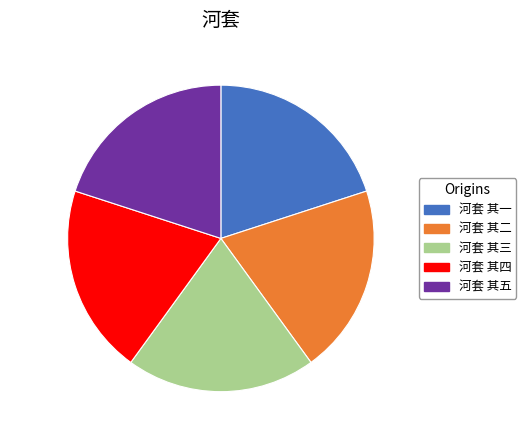

Approximately how many times larger is the value at 河套 其四 compared to 河套 其二?

1.0